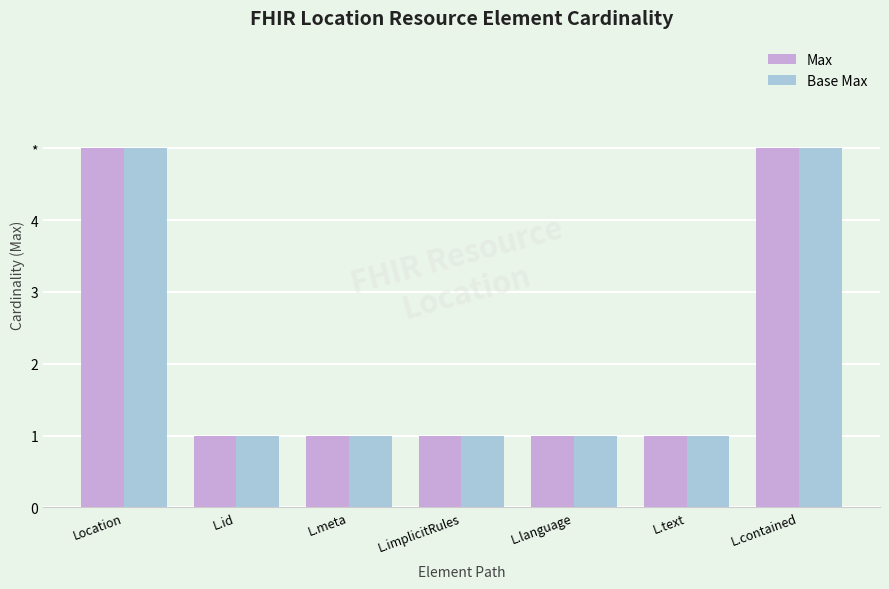

The value of Base Max at L.language is 1. True or false?

True